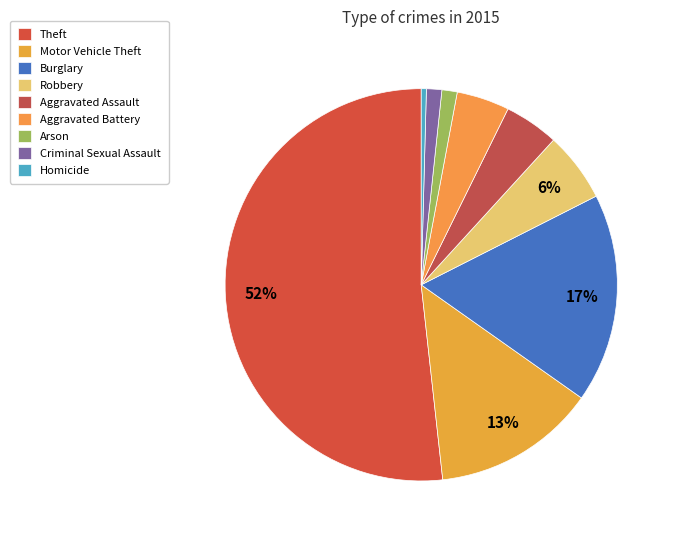

To the nearest percent, what is the combined percentage of Motor Vehicle Theft and Aggravated Battery?

18%